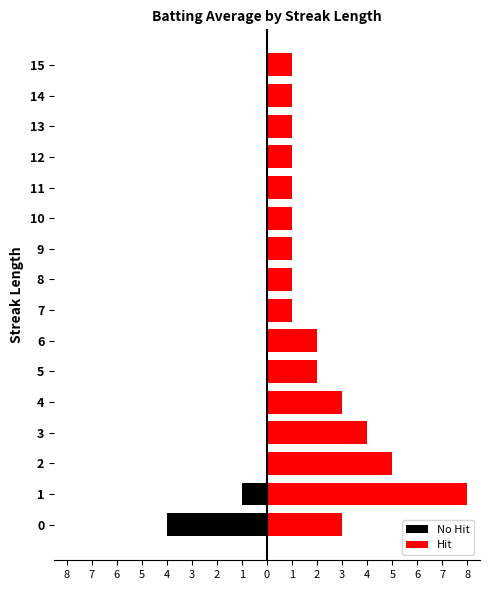

Which series has the largest total across all categories?

Hit